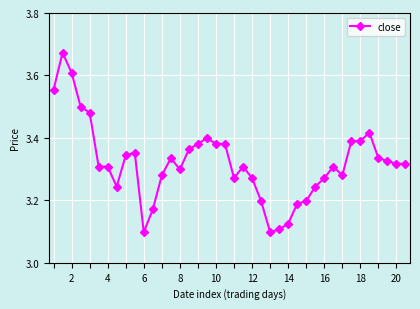

What is the difference between the second highest and minimum values?

0.5